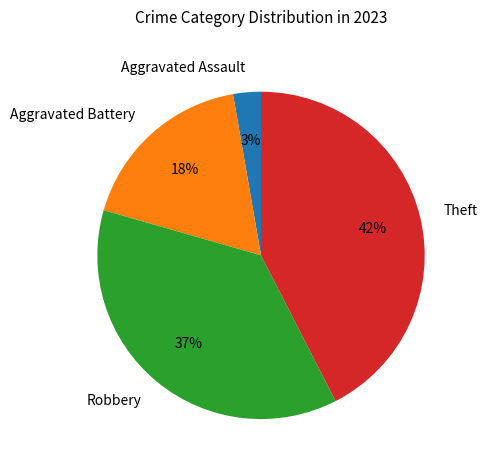

Which has a higher value, Aggravated Battery or Aggravated Assault?

Aggravated Battery